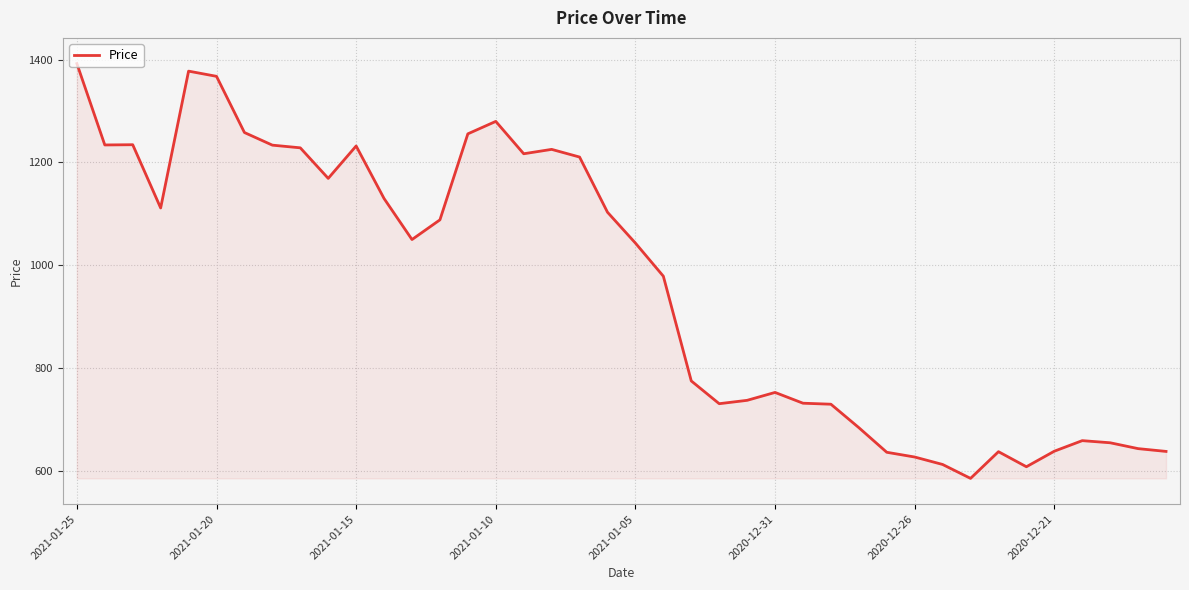

What is the sum of all values?

38500.0